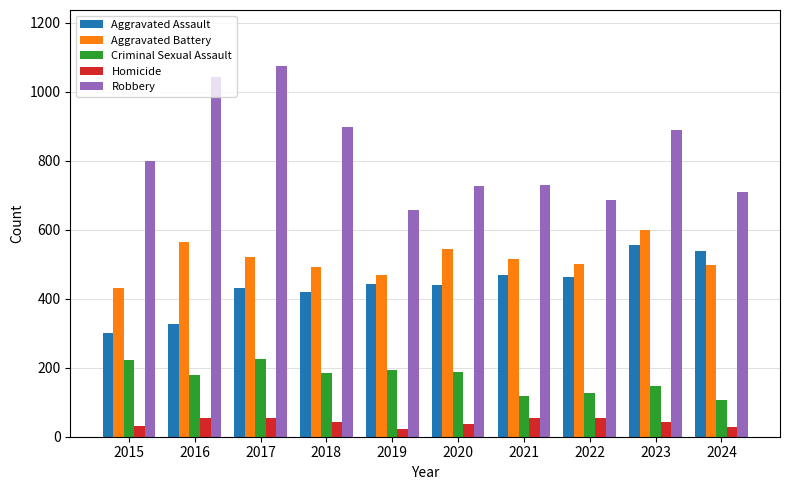

What is the highest value of the Homicide series?

54